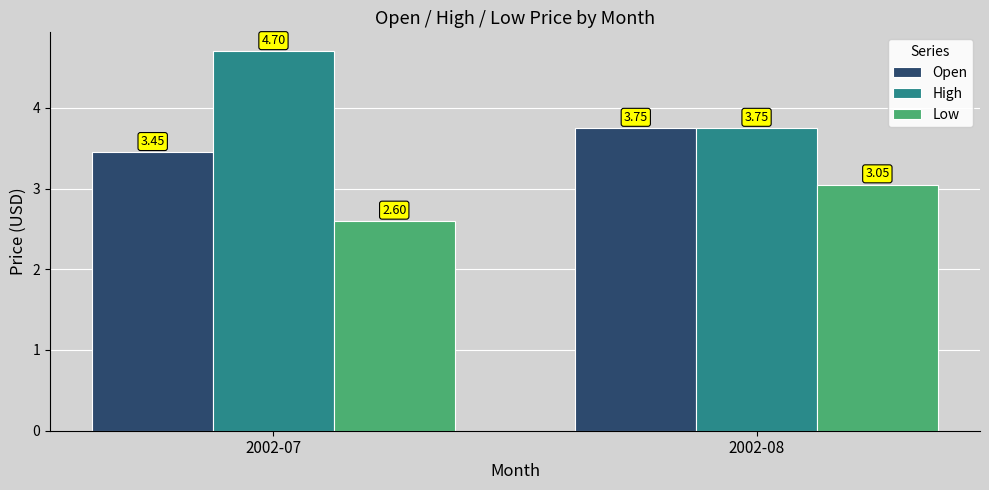

What is the difference between the maximum and minimum values in the Open series?

0.3